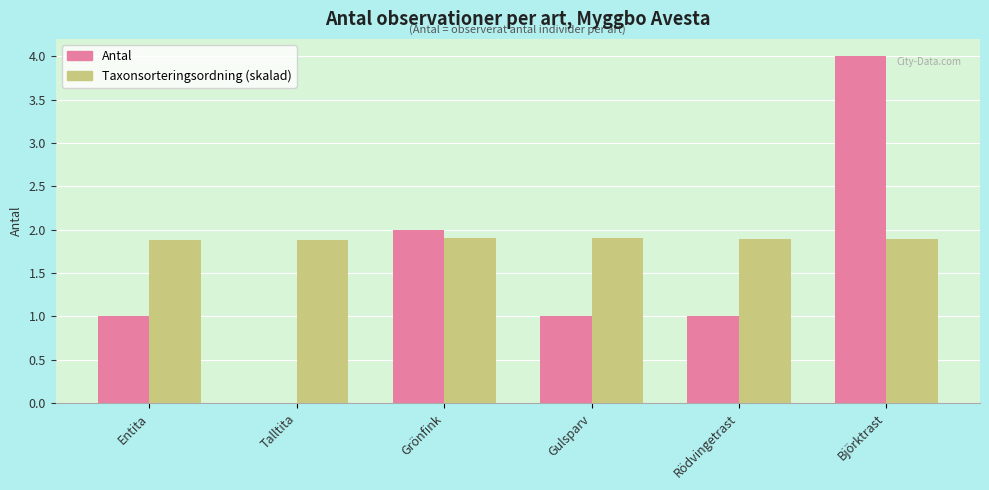

The Antal series shows 1.1 at Grönfink. True or false?

False